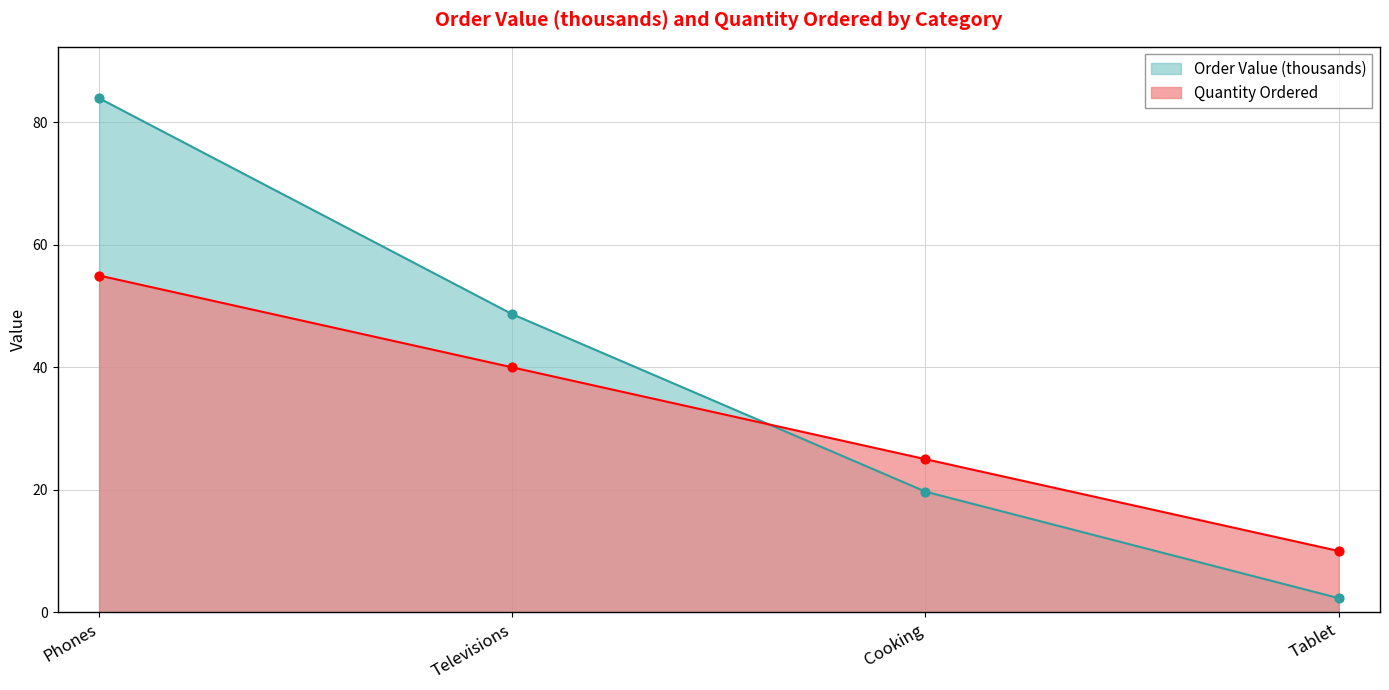

At which category is the sum across all series the highest?

Phones